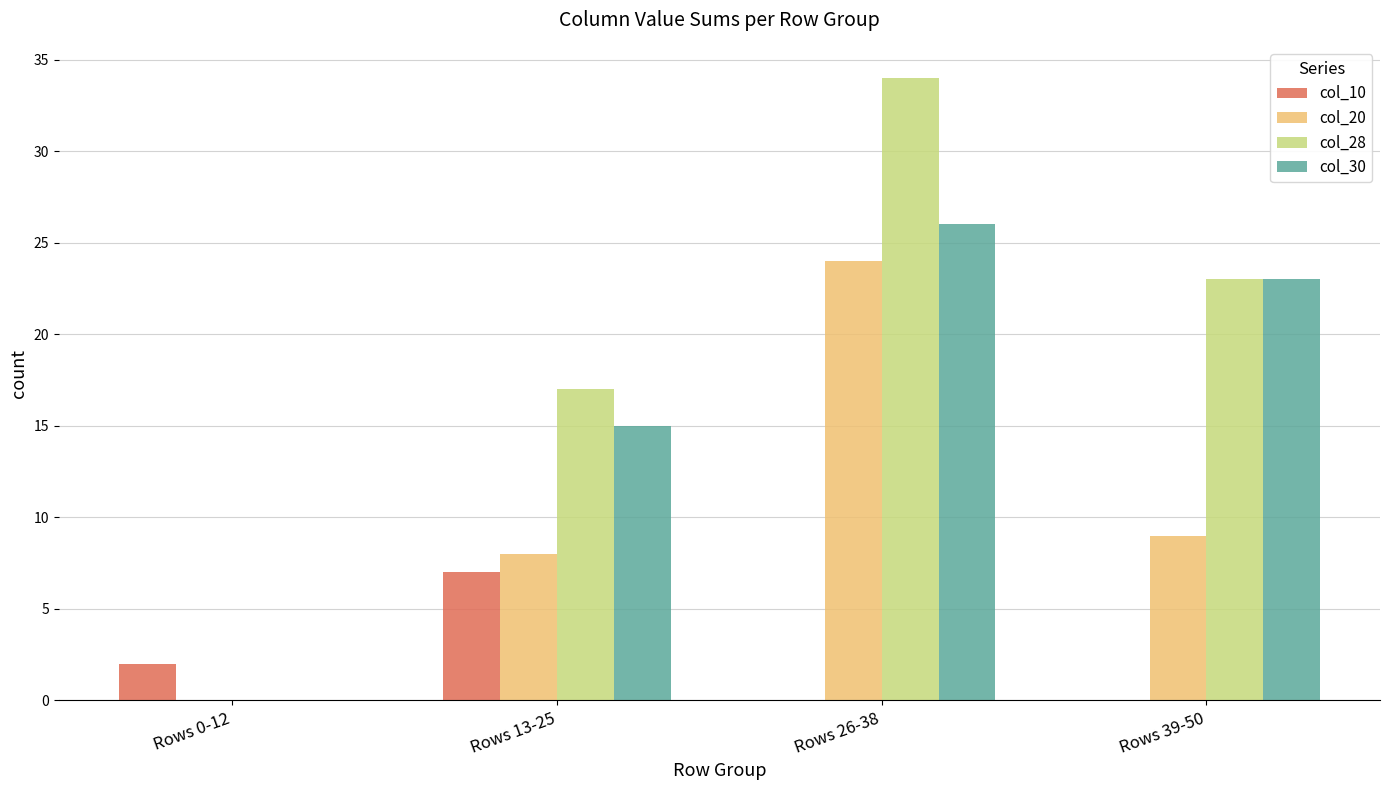

Are the bars horizontal?

No